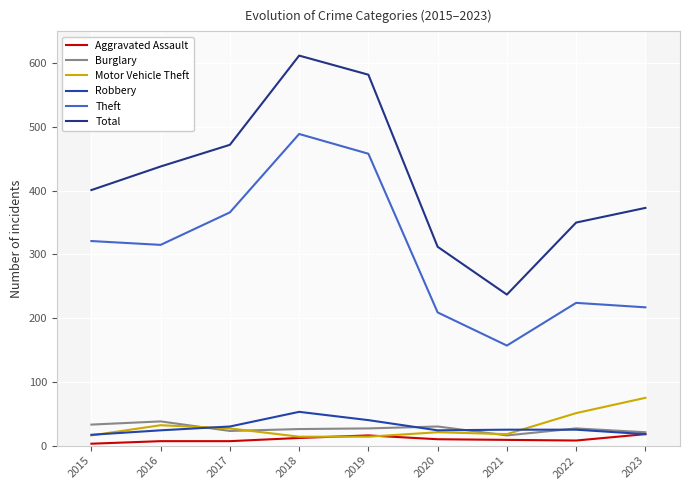

Which has a higher value, 2019 or 2020?

2019